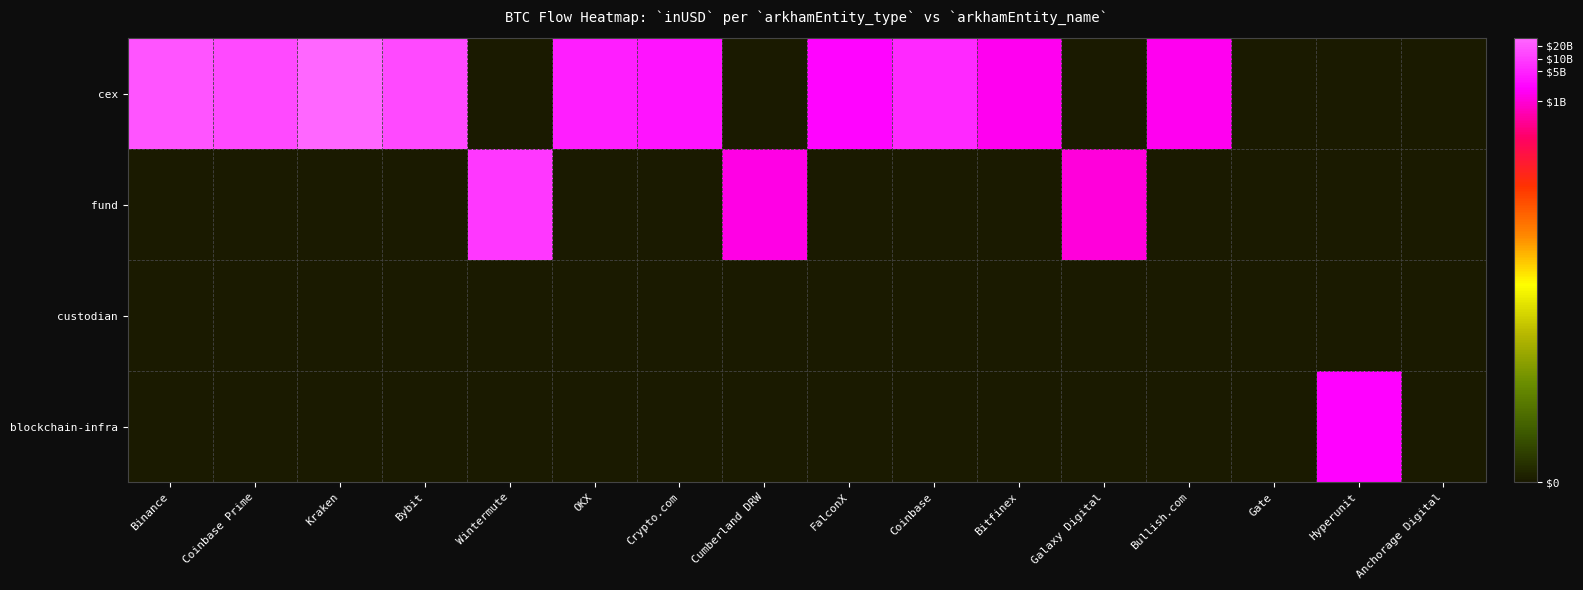

Rank the series at Hyperunit from highest to lowest value.

blockchain-infra, cex, fund, custodian